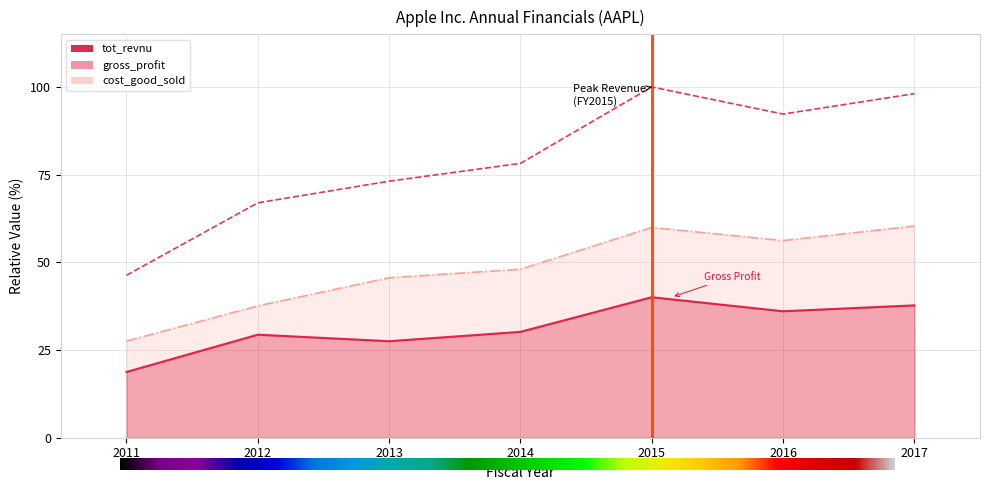

What is the total value across all series at 2017?

196.2